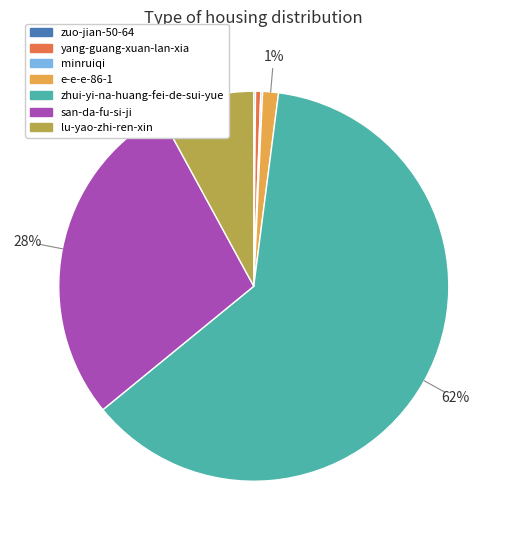

Combined, do lu-yao-zhi-ren-xin and zhui-yi-na-huang-fei-de-sui-yue account for over 50%?

Yes